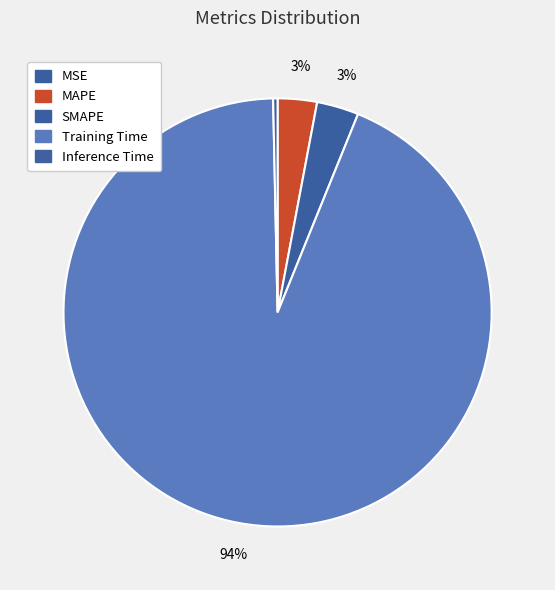

Rank the categories by value from highest to lowest.

Training Time, SMAPE, MAPE, Inference Time, MSE